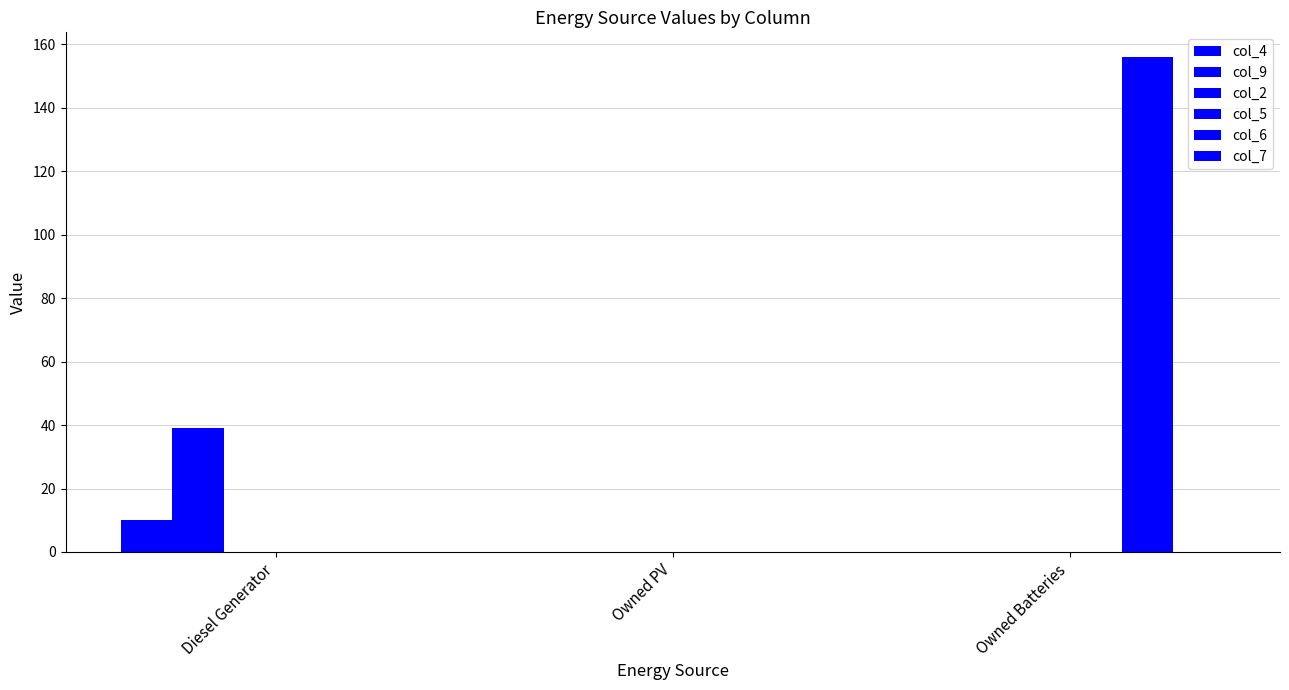

List the labels in order of col_6 value, largest first.

Owned Batteries, Diesel Generator, Owned PV